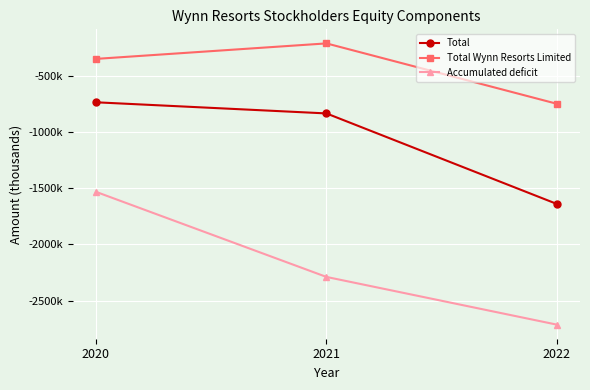

List the labels in order of Total Wynn Resorts Limited value, smallest first.

2022, 2020, 2021